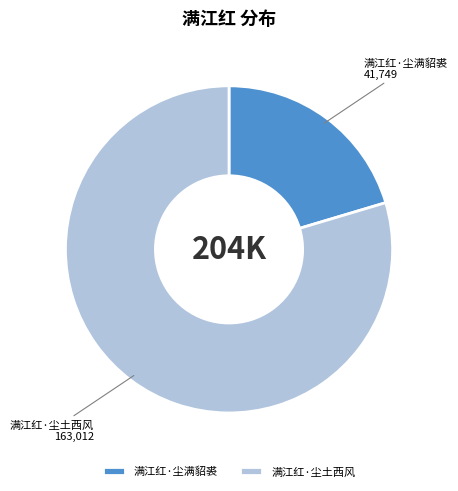

How many segments does this pie chart have?

2